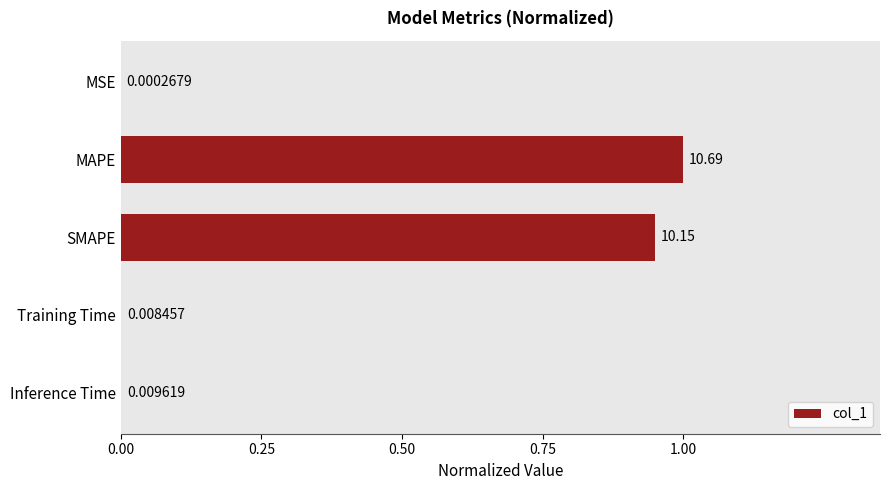

What is the difference between the maximum and minimum values?

1.0